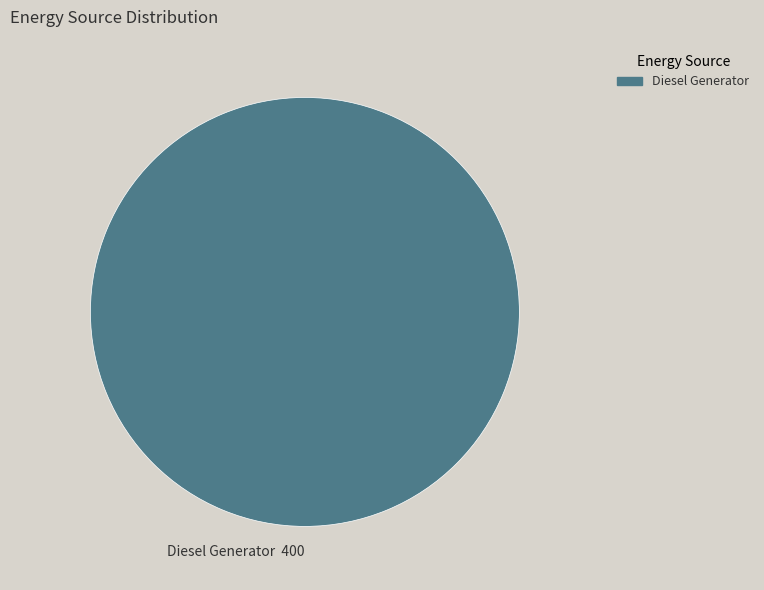

Is there a majority slice in this chart?

Yes